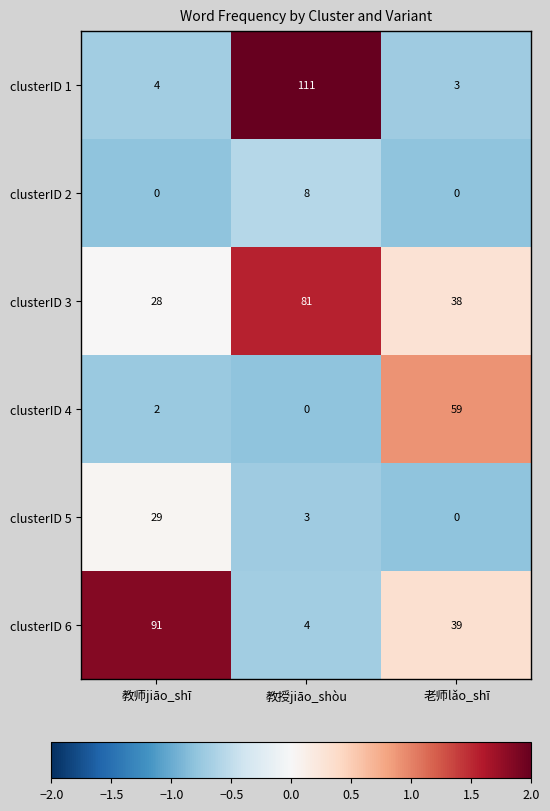

At which category is the sum across all series the highest?

教授jiāo_shòu